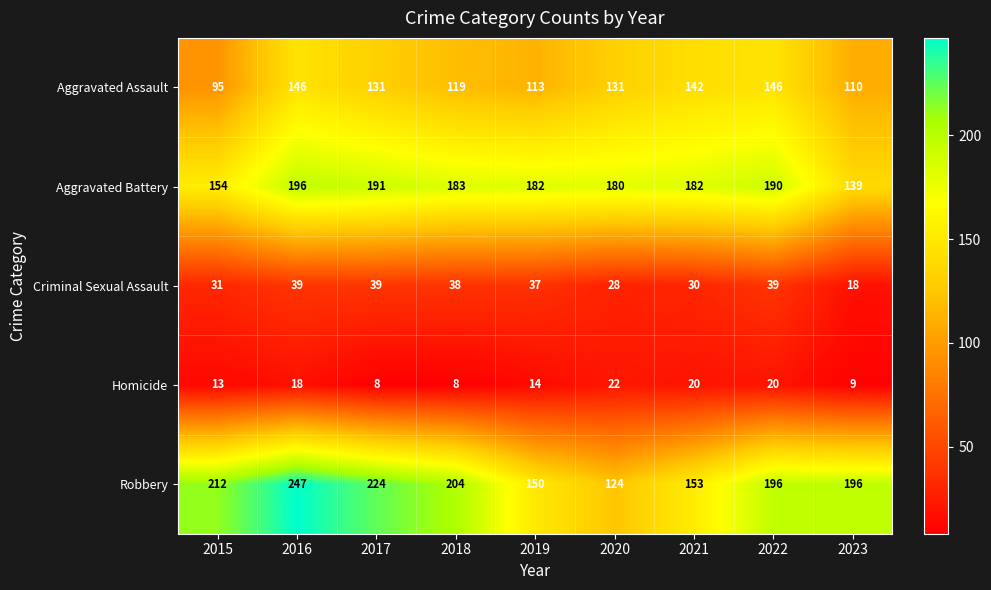

Which series has the largest total across all categories?

Robbery